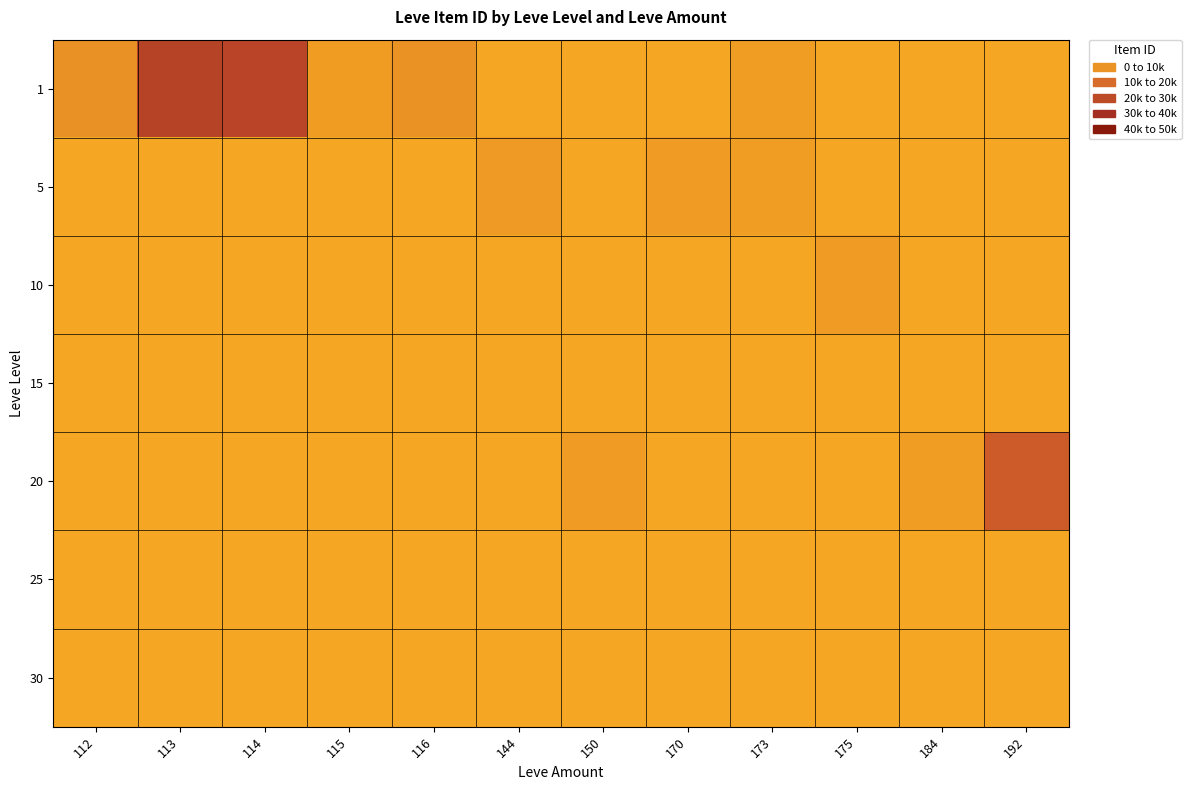

Rank the series at 150 from highest to lowest value.

20, 1, 5, 10, 15, 25, 30